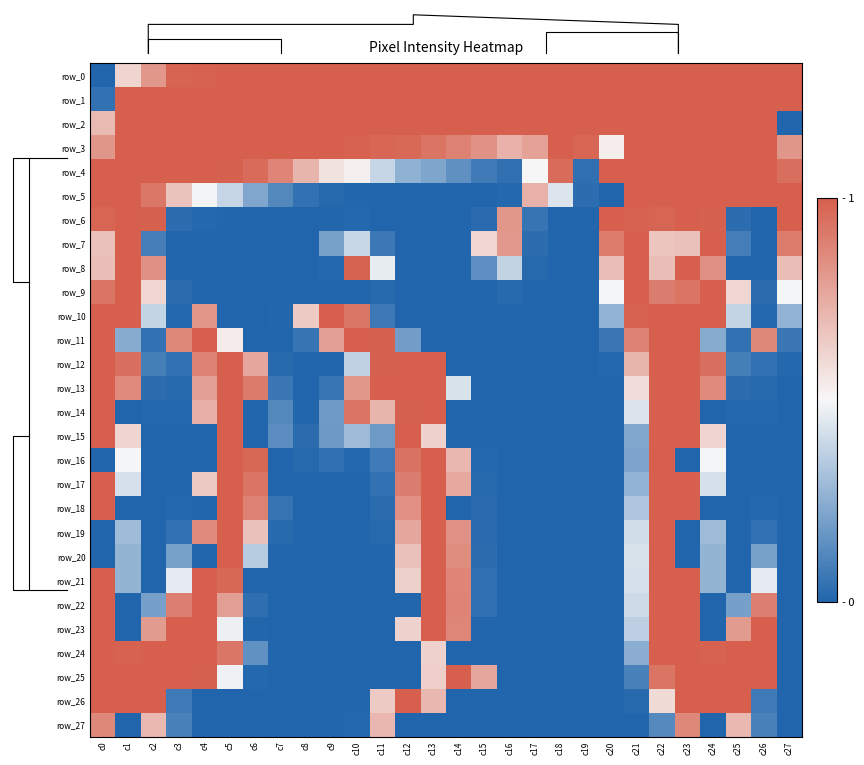

At which category is the sum across all series the highest?

c22